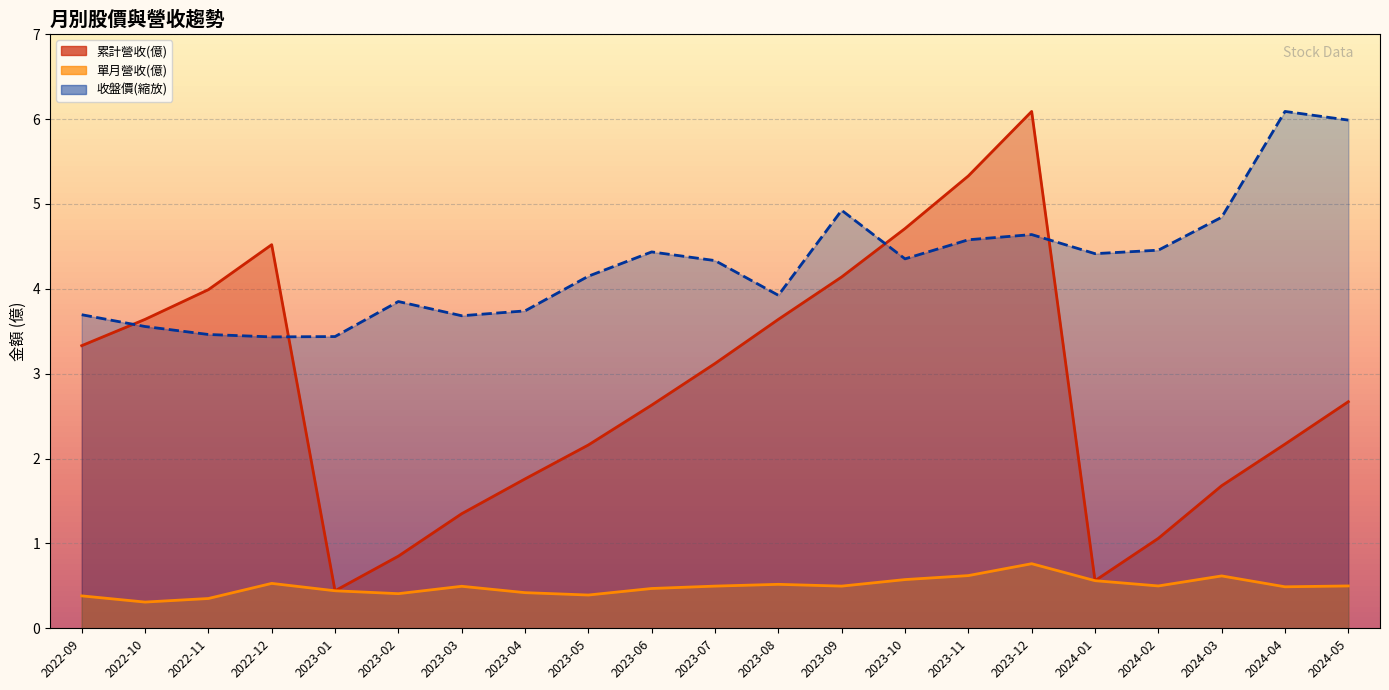

Between which two adjacent categories do 累計營收(億) and 收盤價 first intersect?

2022-09 and 2022-10